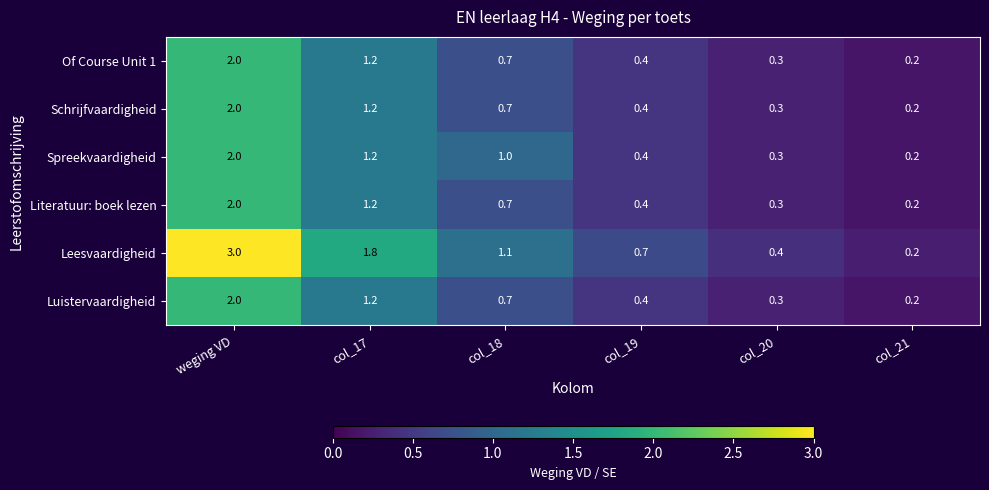

What is the greatest value displayed?

3.0